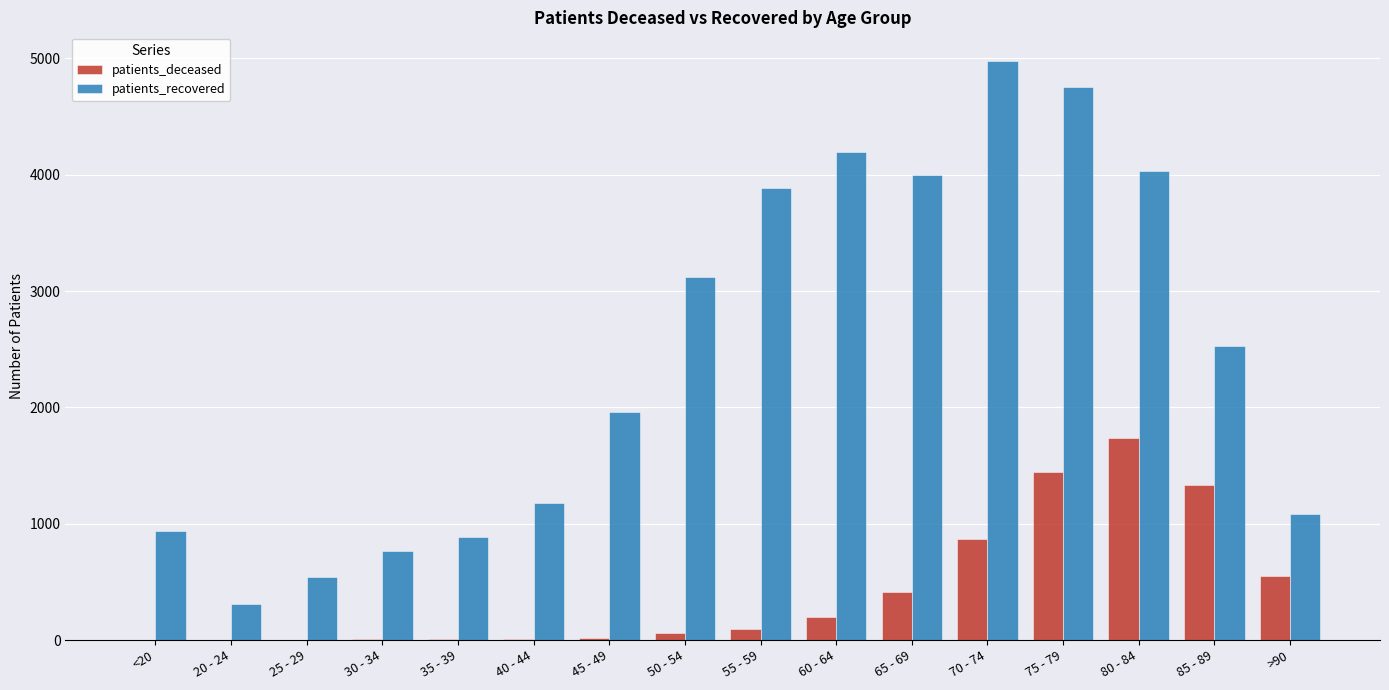

Which label corresponds to the largest value in the chart?

70 - 74